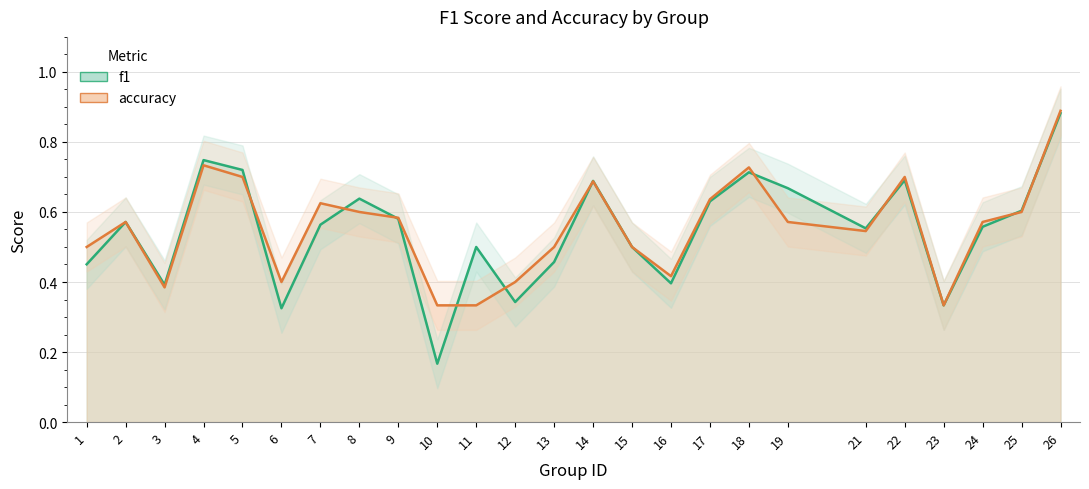

Is it true that accuracy equals 0.9 at 25?

False